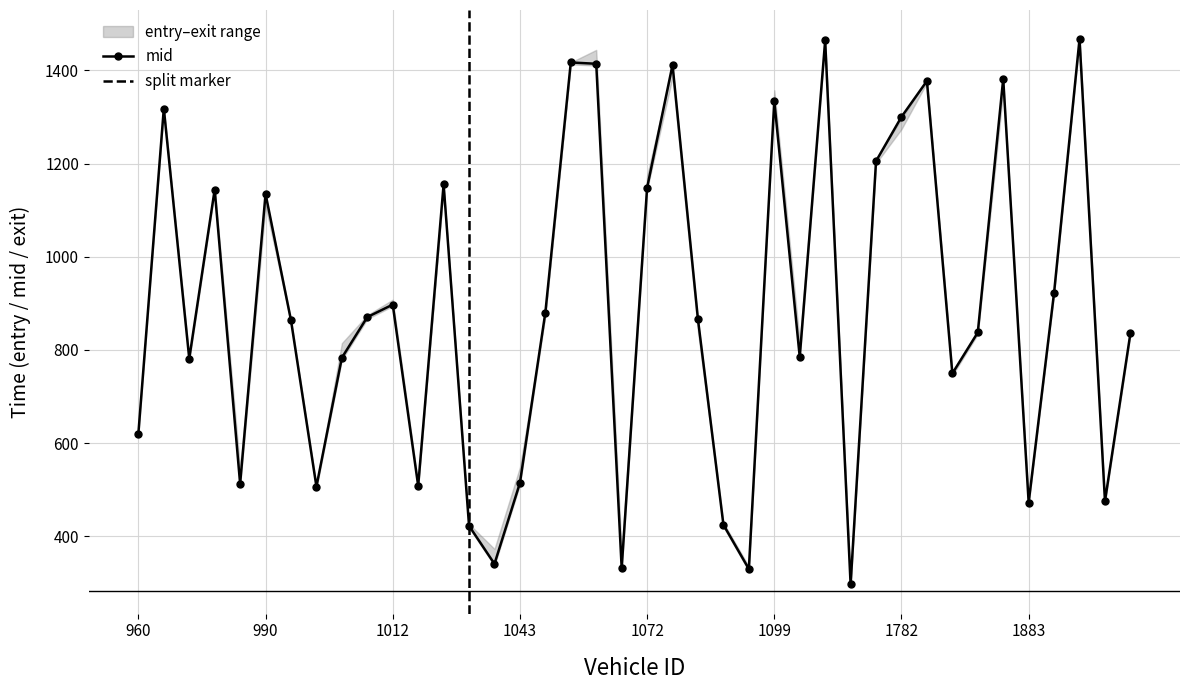

What is the value of the exit point at the 31st from the left?

1273.9